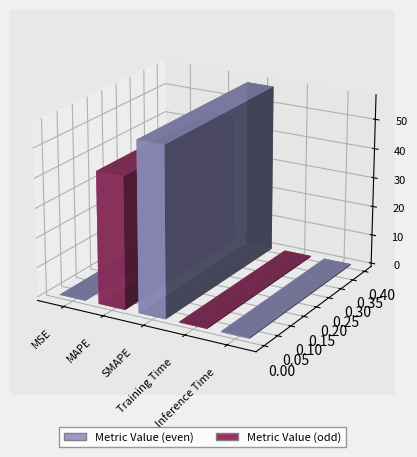

Between MSE and MAPE, which is larger?

MAPE